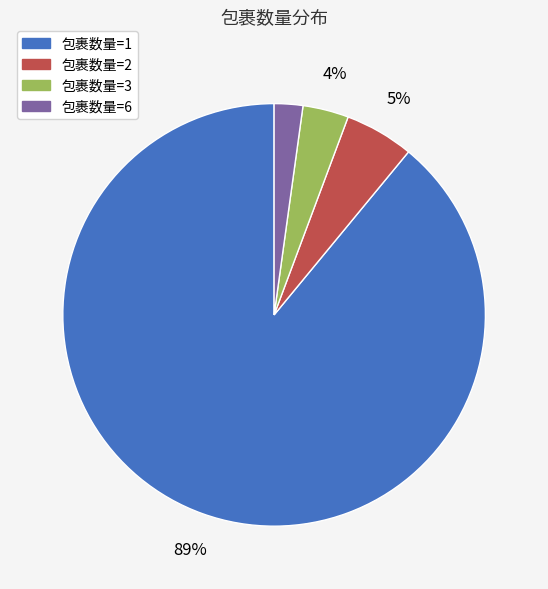

What is the largest slice in the pie chart?

包裹数量=1